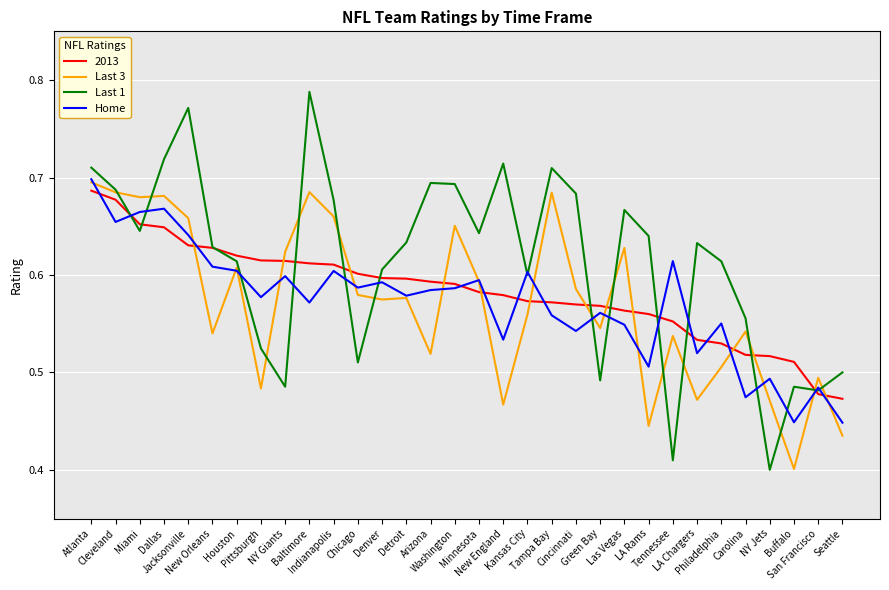

True or false: Last 3 and Home cross at least once.

True